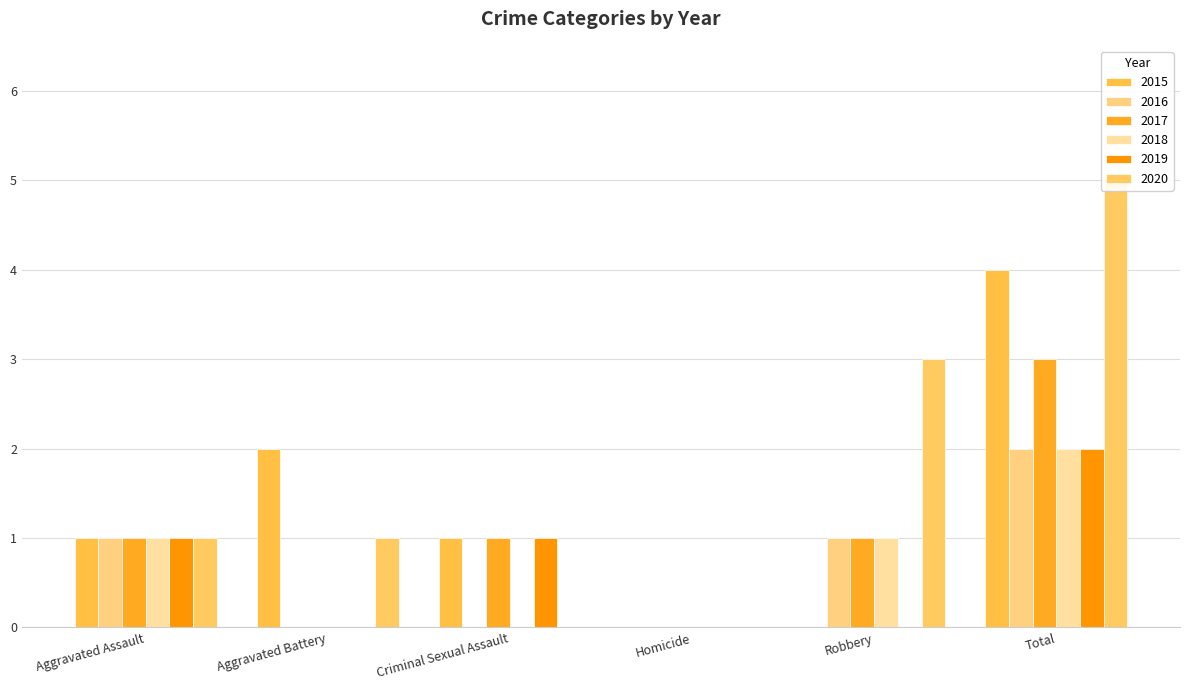

At which label is 2020 closest to 2?

Aggravated Assault